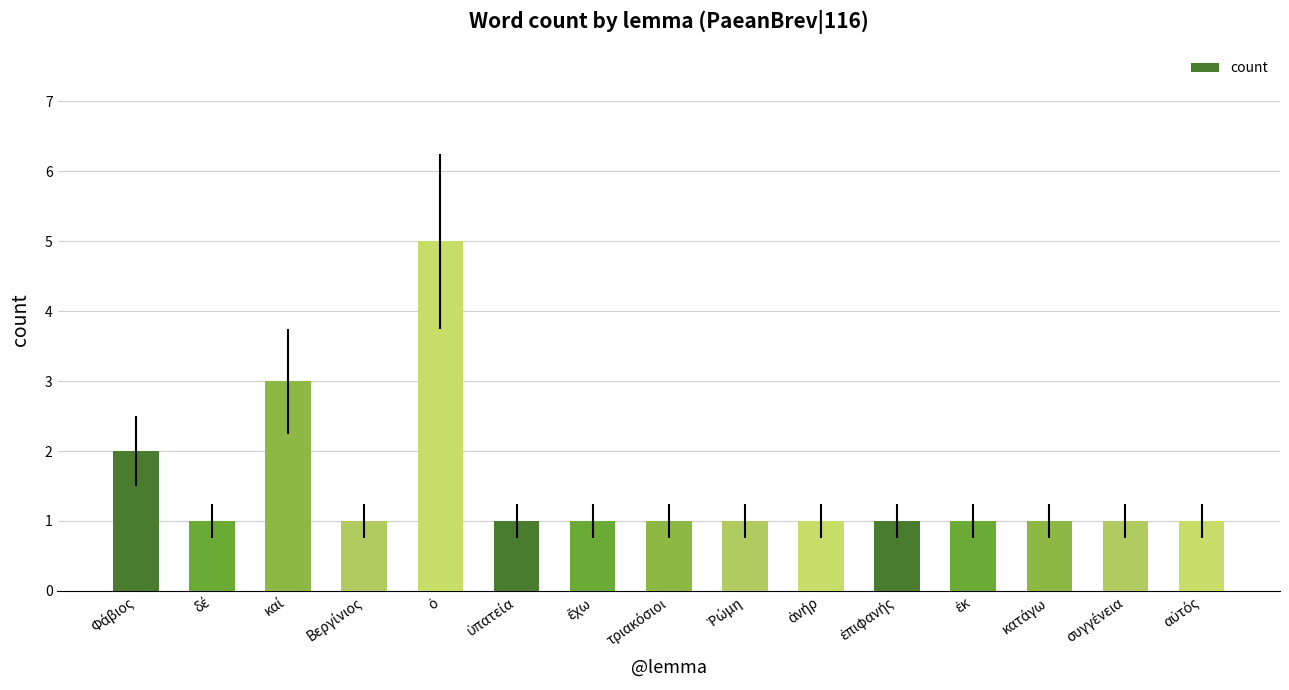

Reading right to left, what are all the values shown in this chart?

1	1	1	1	1	1	1	1	1	1	5	1	3	1	2